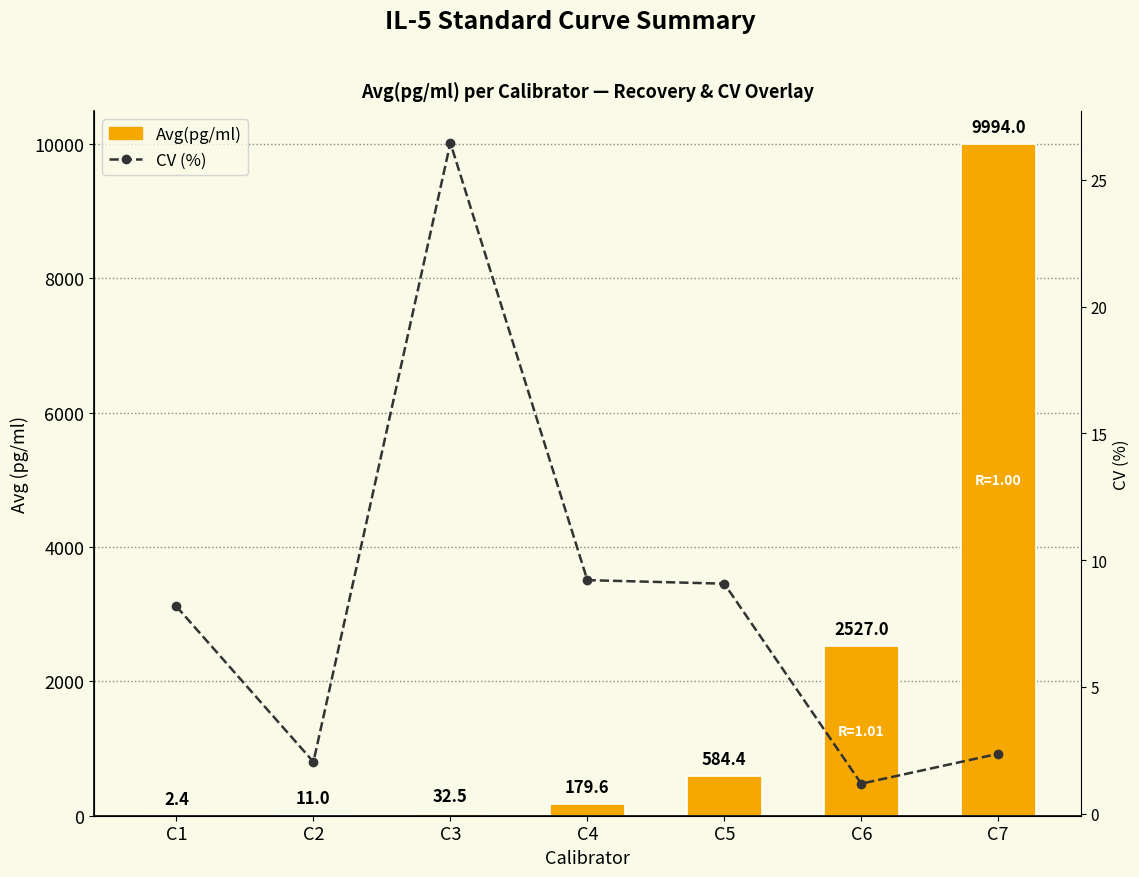

True or false: Avg(pg/ml) has a value of 32.5 at C3.

True